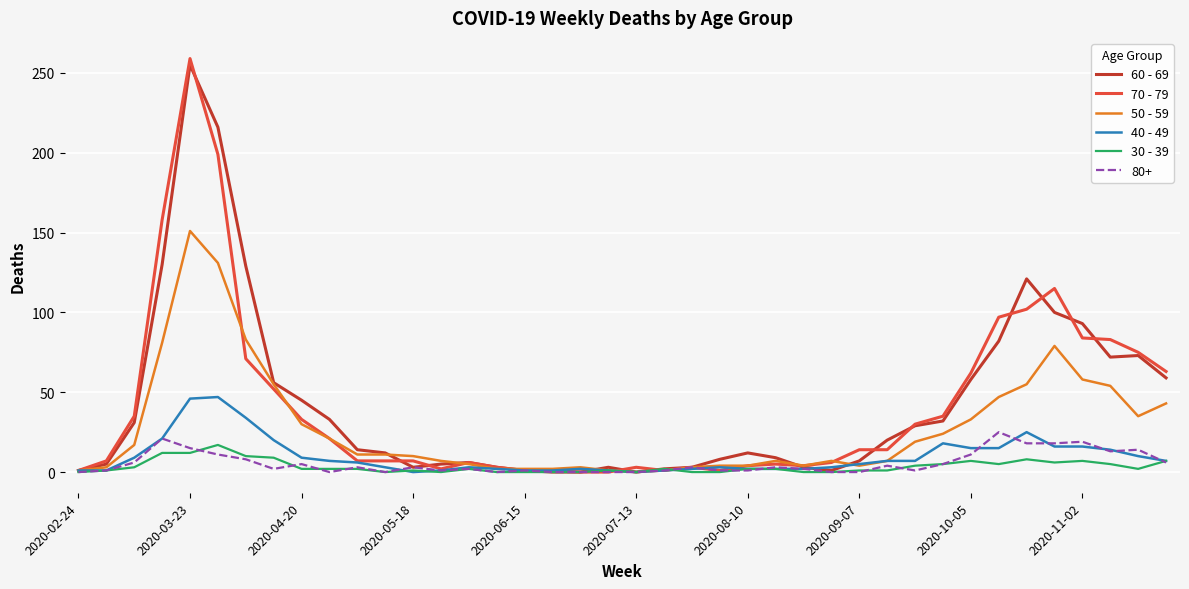

What are all the series names shown in the legend?

60 - 69, 70 - 79, 50 - 59, 40 - 49, 30 - 39, 80+